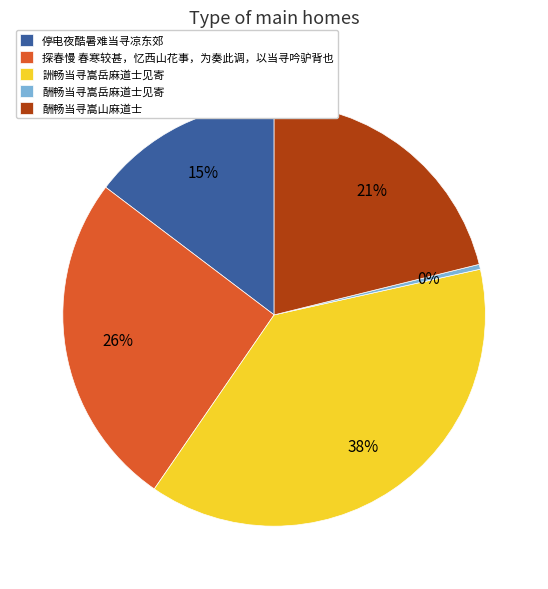

Approximately how many times larger is the value at 酬畅当寻嵩山麻道士 compared to 停电夜酷暑难当寻凉东郊?

1.4